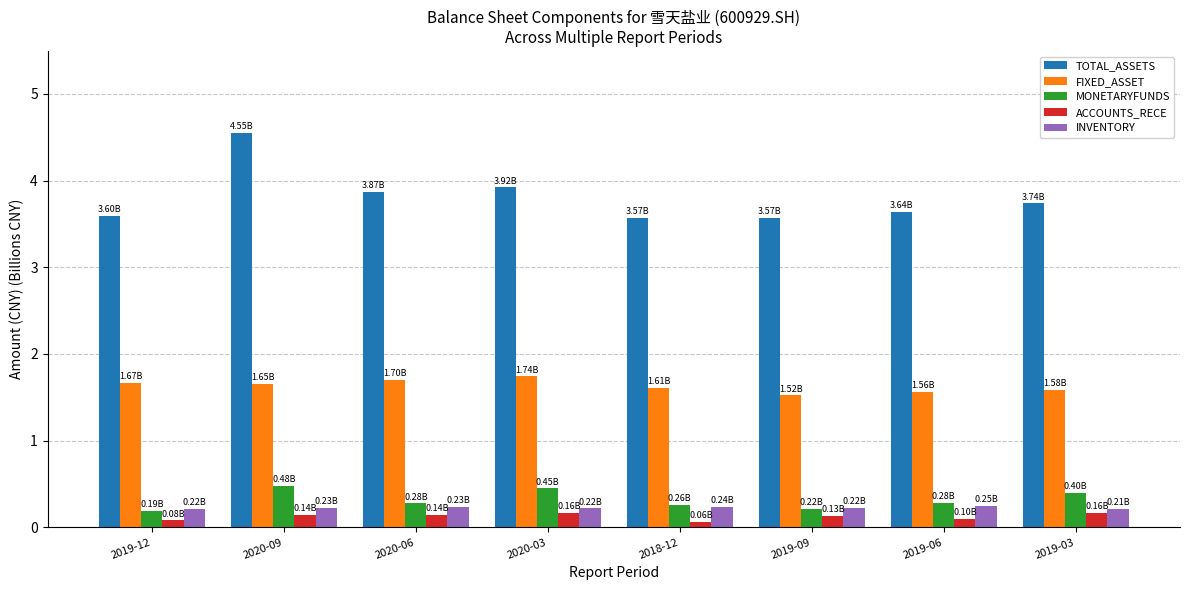

What is the sum of the MONETARYFUNDS values at 2020-03 and 2019-09?

0.7